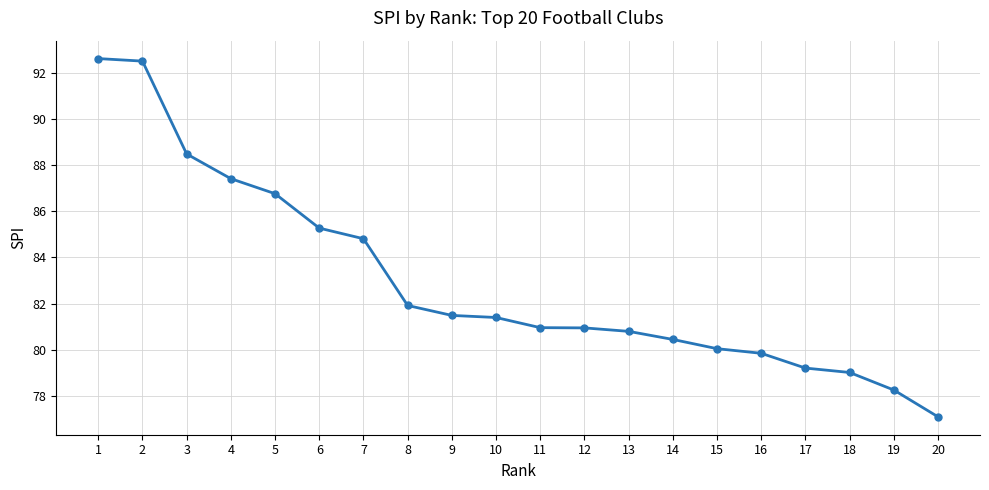

At which label is the value closest to 84?

7